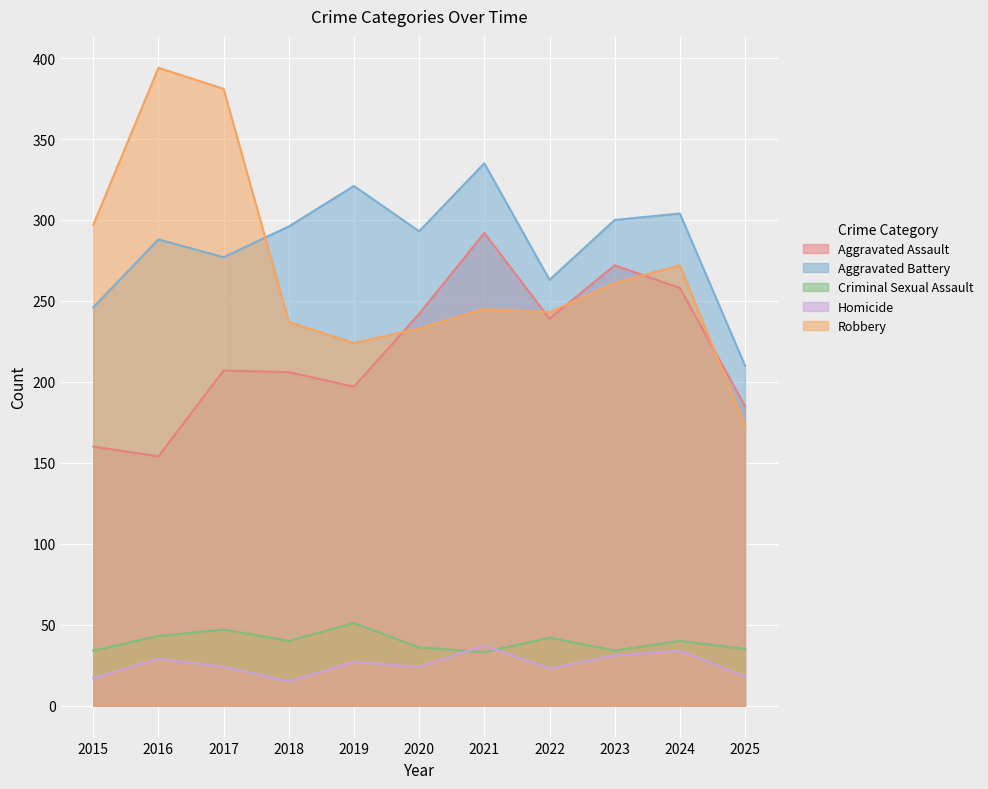

Which category has the lowest value in the Robbery series?

2025